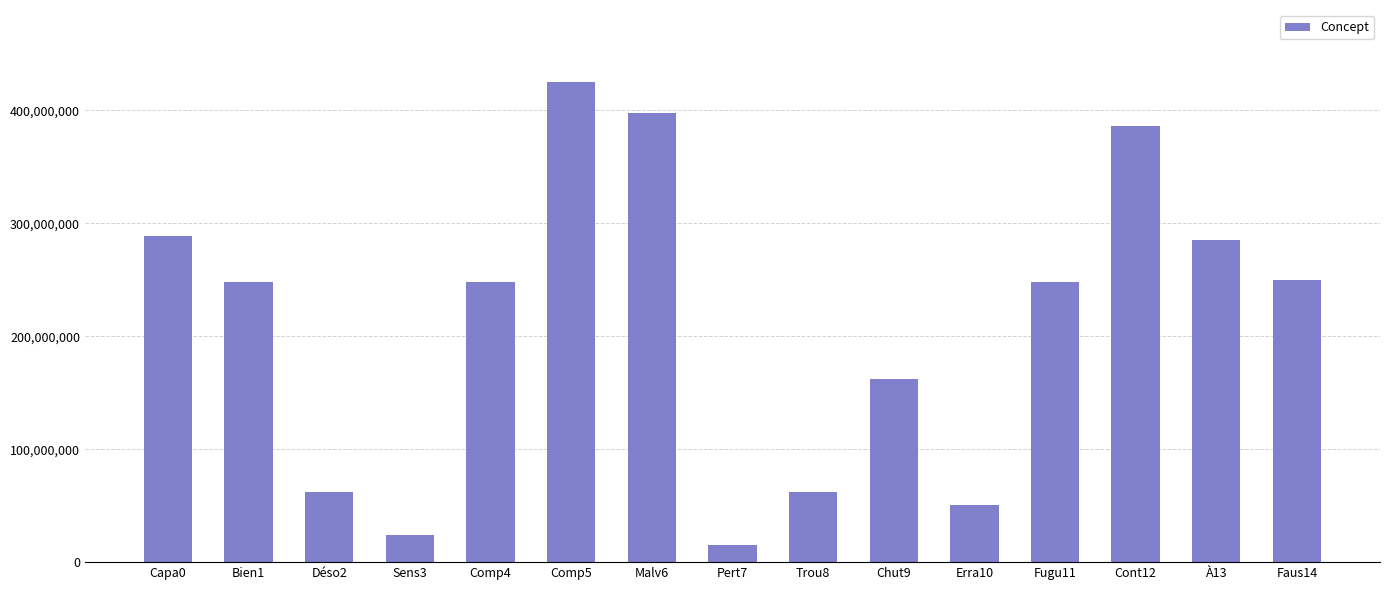

Are the bars grouped side by side (vs. stacked)?

No